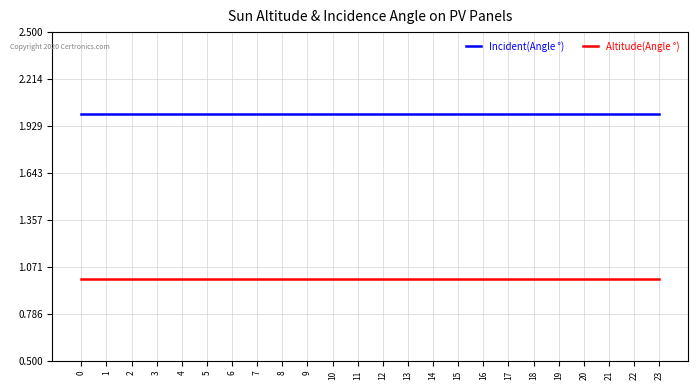

Reading left to right, what are all the values shown in this chart?

Incident(Angle °): 2	2	2	2	2	2	2	2	2	2	2	2	2	2	2	2	2	2	2	2	2	2	2	2
Altitude(Angle °): 1	1	1	1	1	1	1	1	1	1	1	1	1	1	1	1	1	1	1	1	1	1	1	1